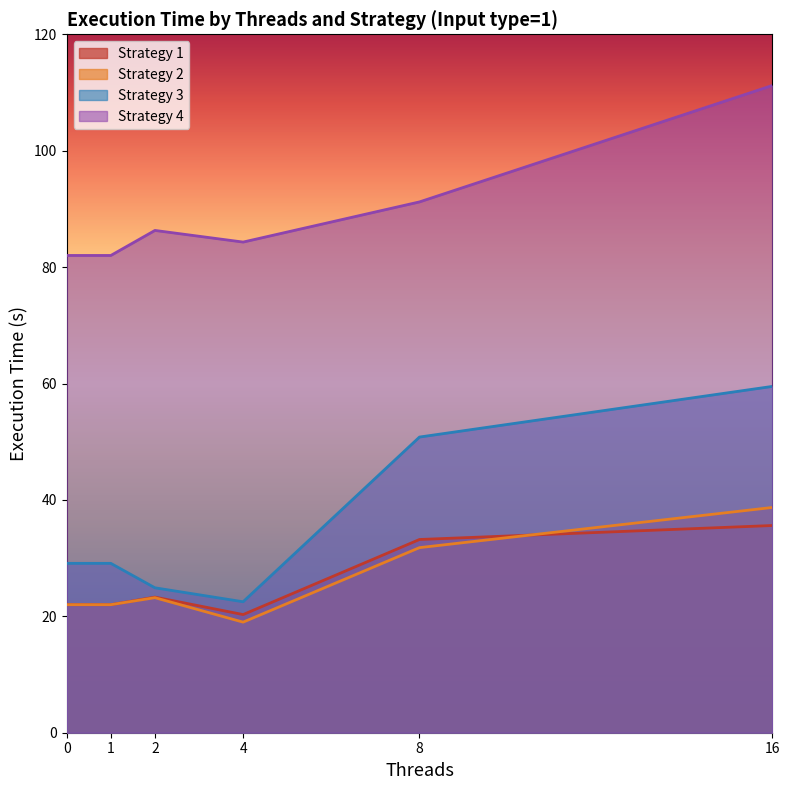

At 1, list the series in order from largest to smallest.

Strategy 4, Strategy 3, Strategy 1, Strategy 2